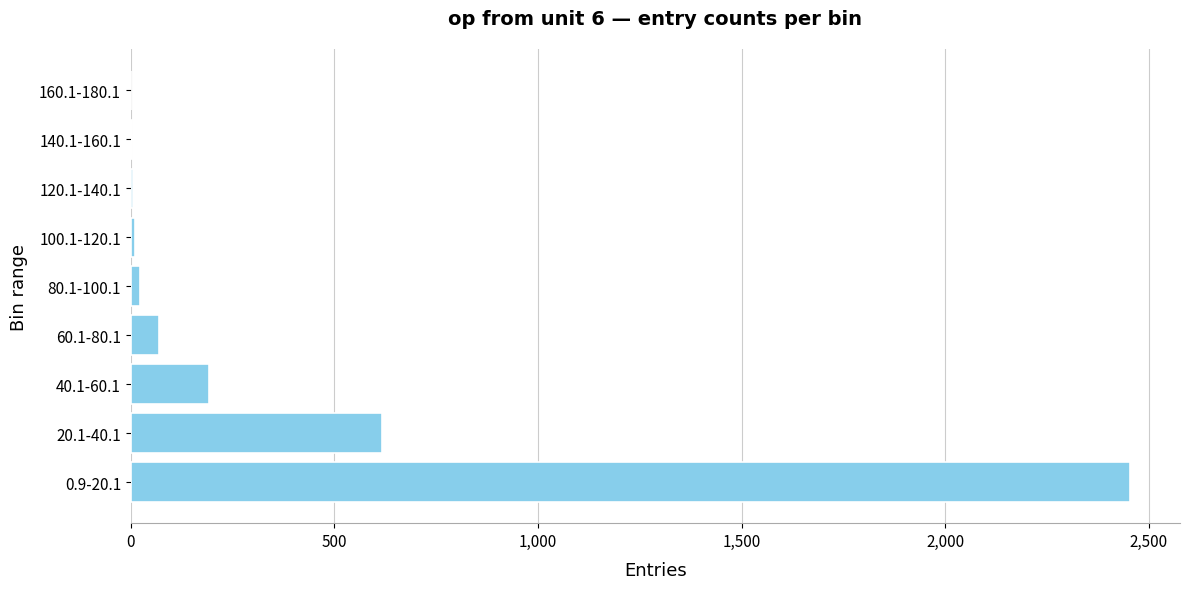

The chart shows a value of 191 at 40.1-60.1. True or false?

True